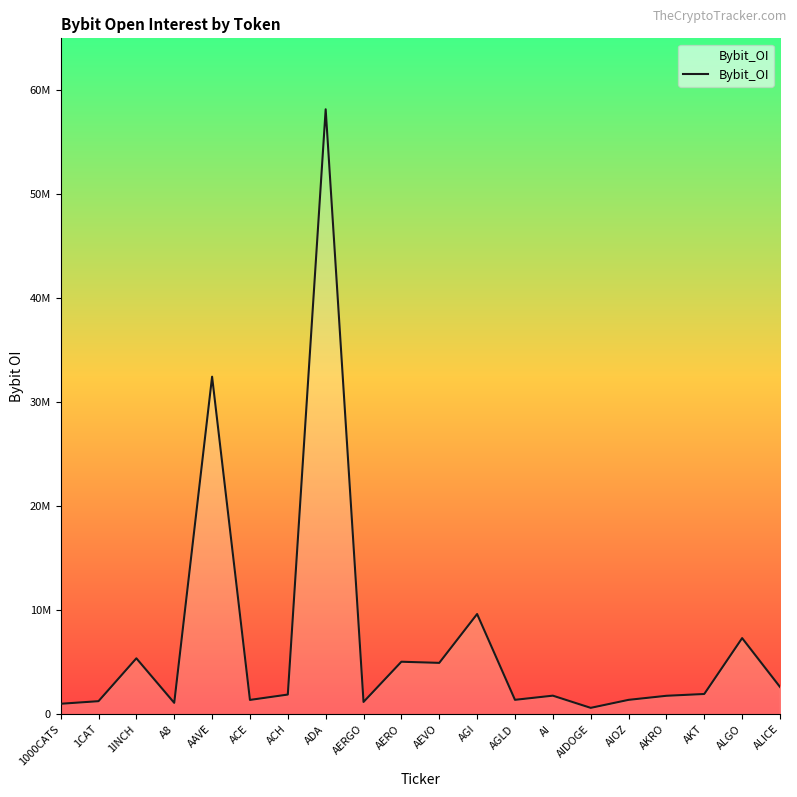

Where is the first local minimum?

A8